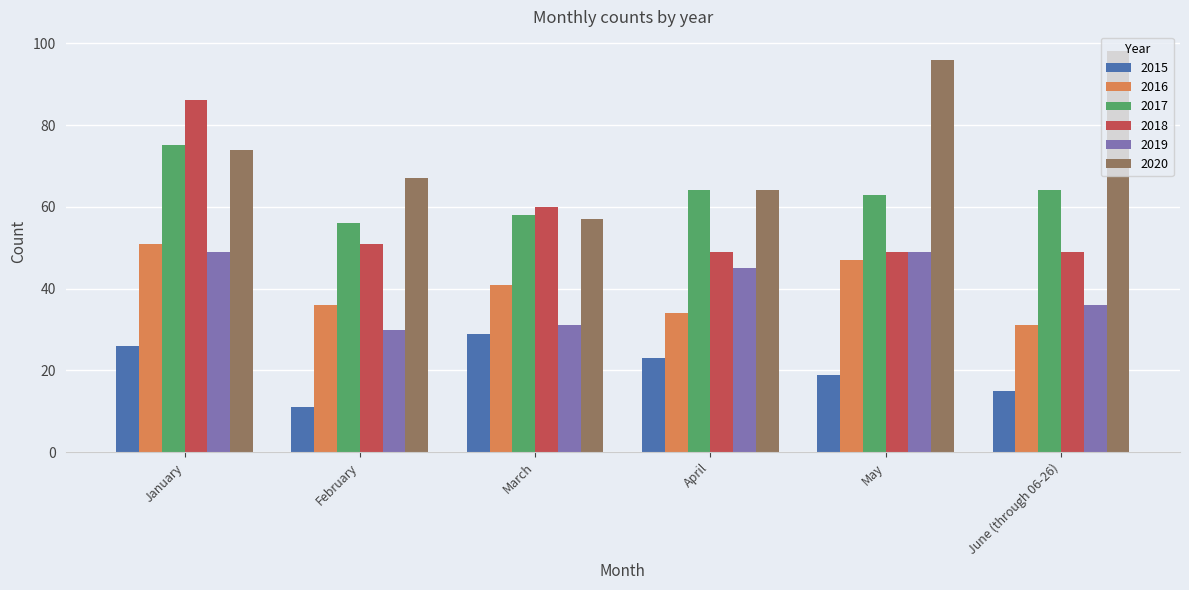

Is the value of 2016 at January greater than the value of 2015 at March?

Yes